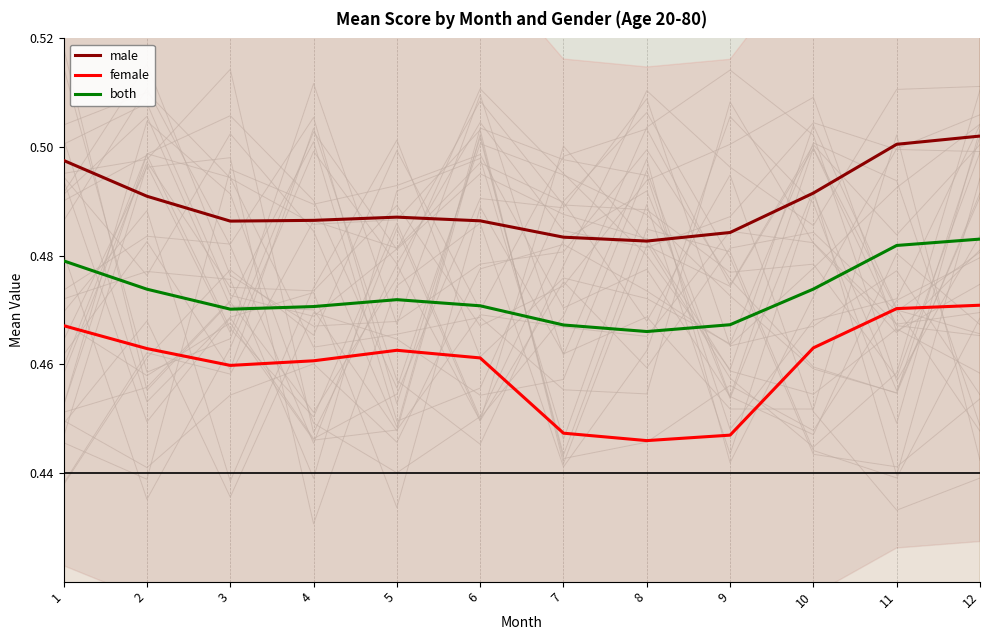

How many lines are shown in the chart?

3